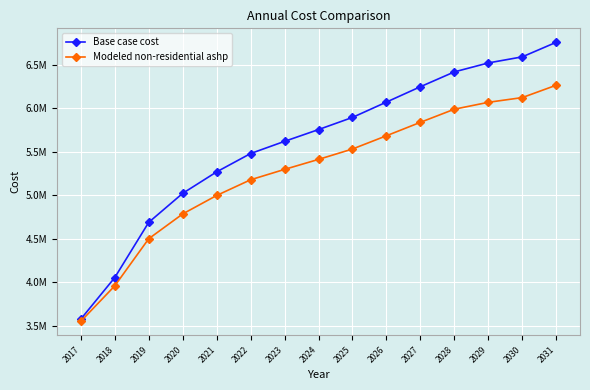

What are all the series names shown in the legend?

Base case cost, Modeled non-residential ashp